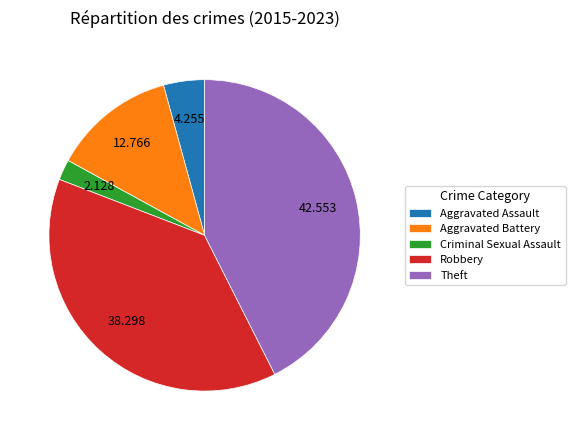

Which has a higher value, Aggravated Assault or Theft?

Theft